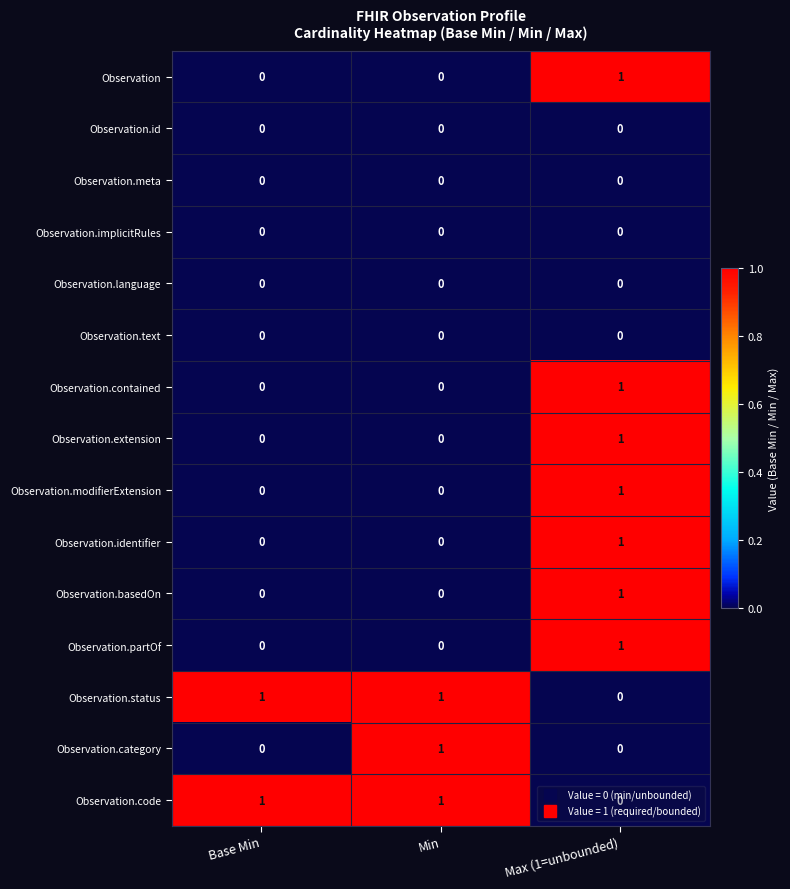

Is it true that Observation.meta equals 0 at Base Min?

True